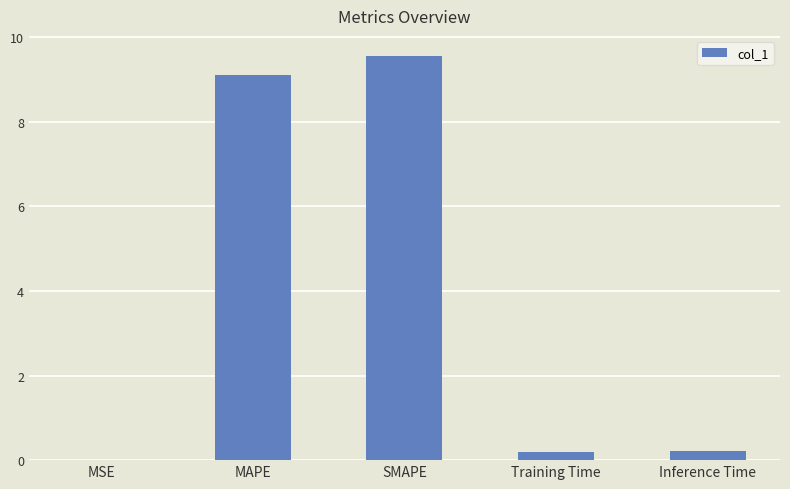

Which has a higher value, Inference Time or SMAPE?

SMAPE